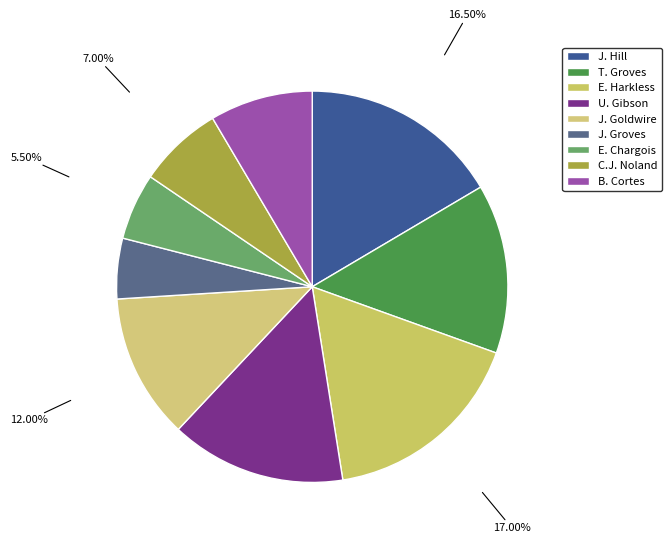

Does J. Hill represent more than half of the total?

No